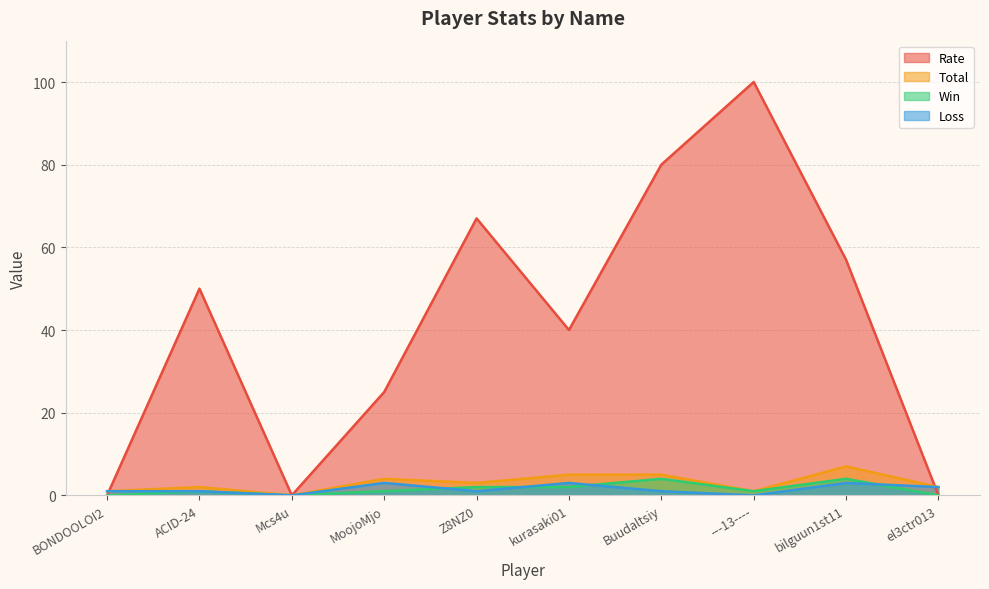

Between ACID-24 and bilguun1st11, which series saw the biggest shift?

Rate